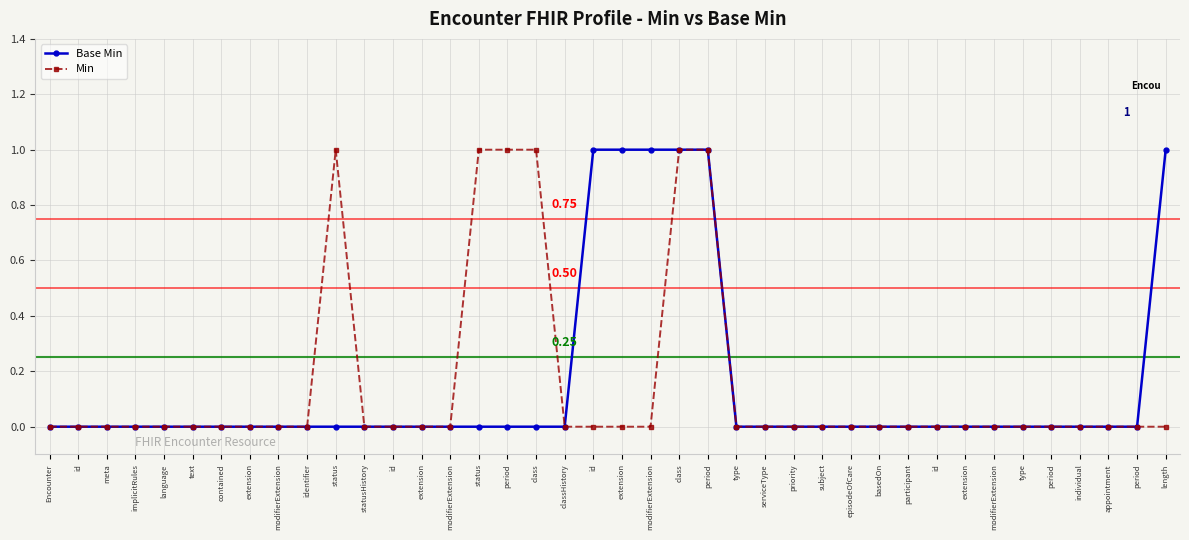

Reading left to right, what are all the values shown in this chart?

Base Min: 0	0	0	0	0	0	0	0	0	0	0	0	0	0	0	0	0	0	0	1	1	1	1	1	0	0	0	0	0	0	0	0	0	0	0	0	0	0	0	1
Min: 0	0	0	0	0	0	0	0	0	0	1	0	0	0	0	1	1	1	0	0	0	0	1	1	0	0	0	0	0	0	0	0	0	0	0	0	0	0	0	0